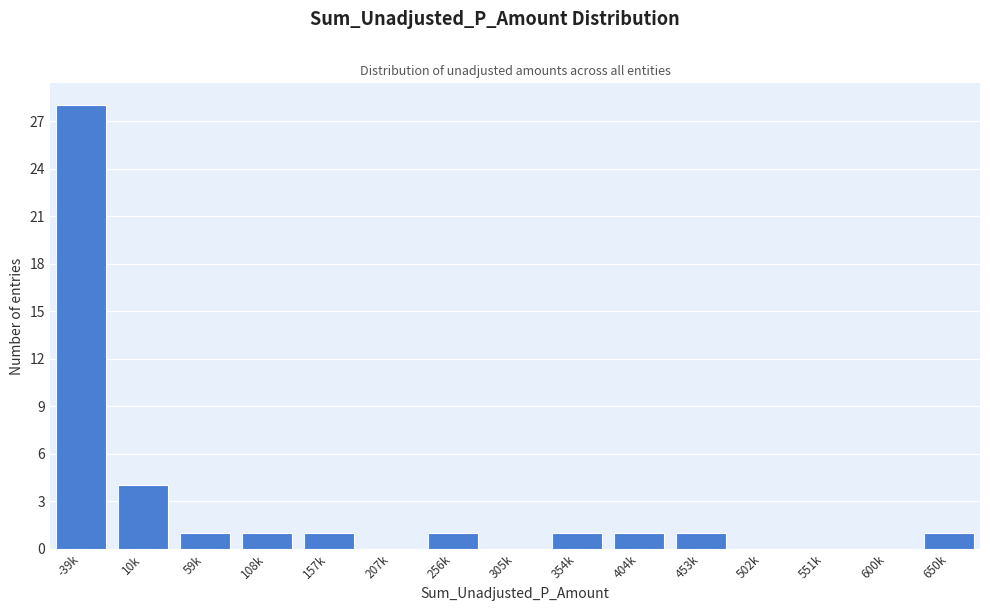

Reading left to right, list all the values displayed in this chart.

-39k=28	10k=4	59k=1	108k=1	157k=1	207k=0	256k=1	305k=0	354k=1	404k=1	453k=1	502k=0	551k=0	600k=0	650k=1